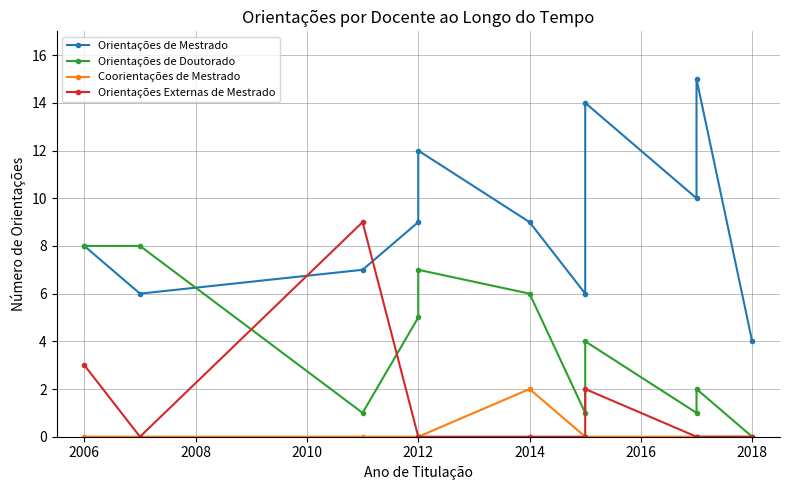

At which category does Orientações de Doutorado reach its first local peak?

2012